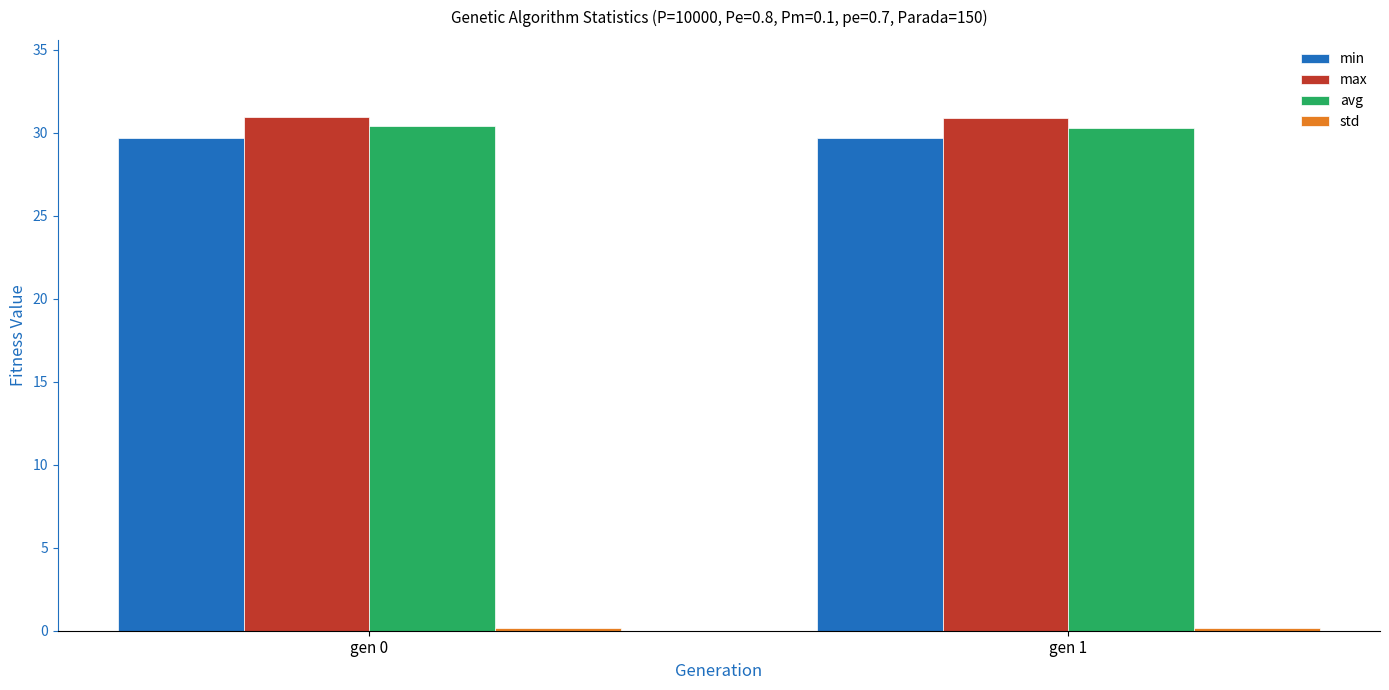

What is the sum of all max values?

61.9